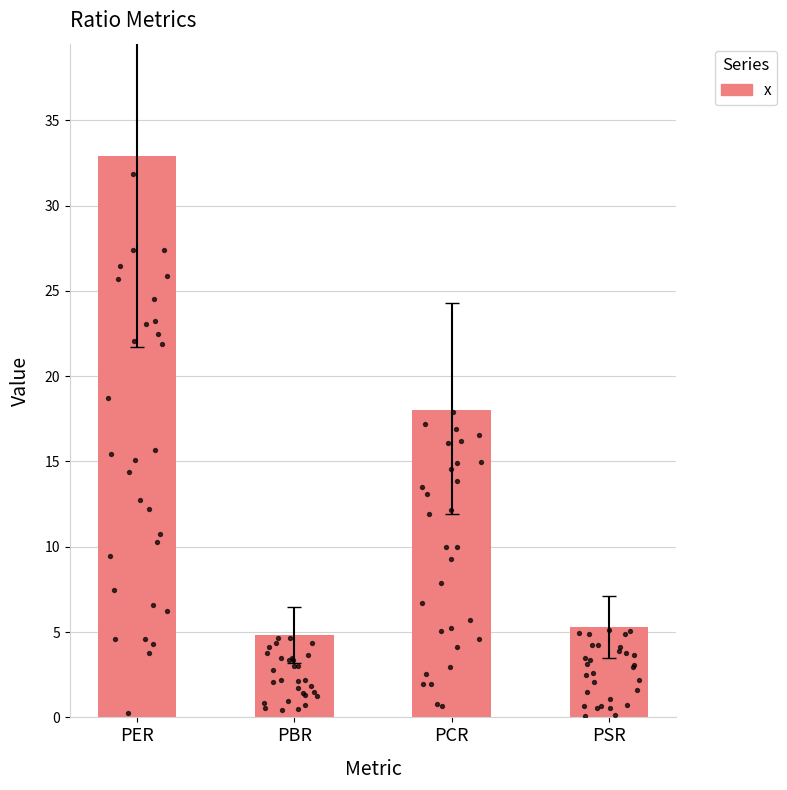

Which has a higher value, PBR or PCR?

PCR